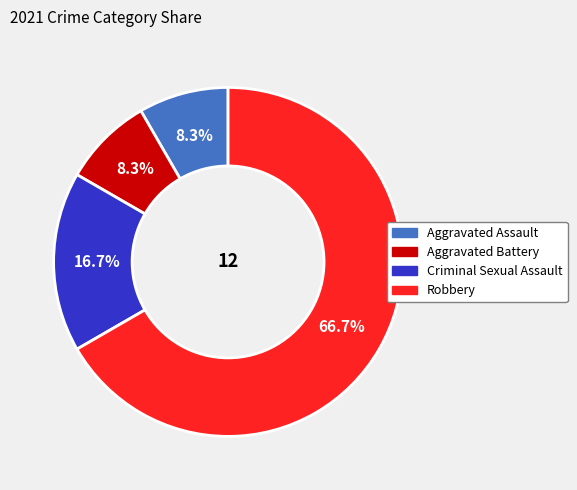

The Aggravated Battery slice represents 16% of the pie. True or false?

False